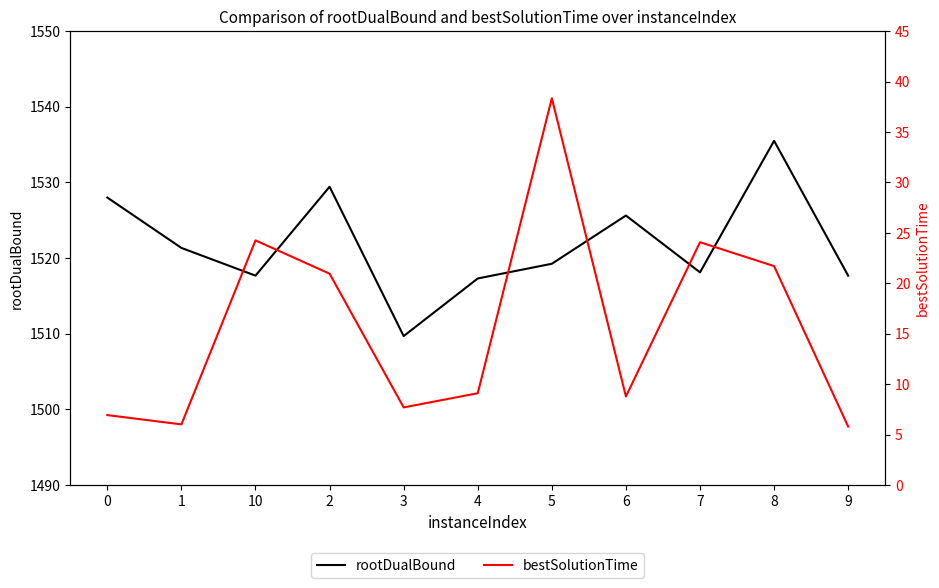

Which series changed the most between 0 and 9?

rootDualBound